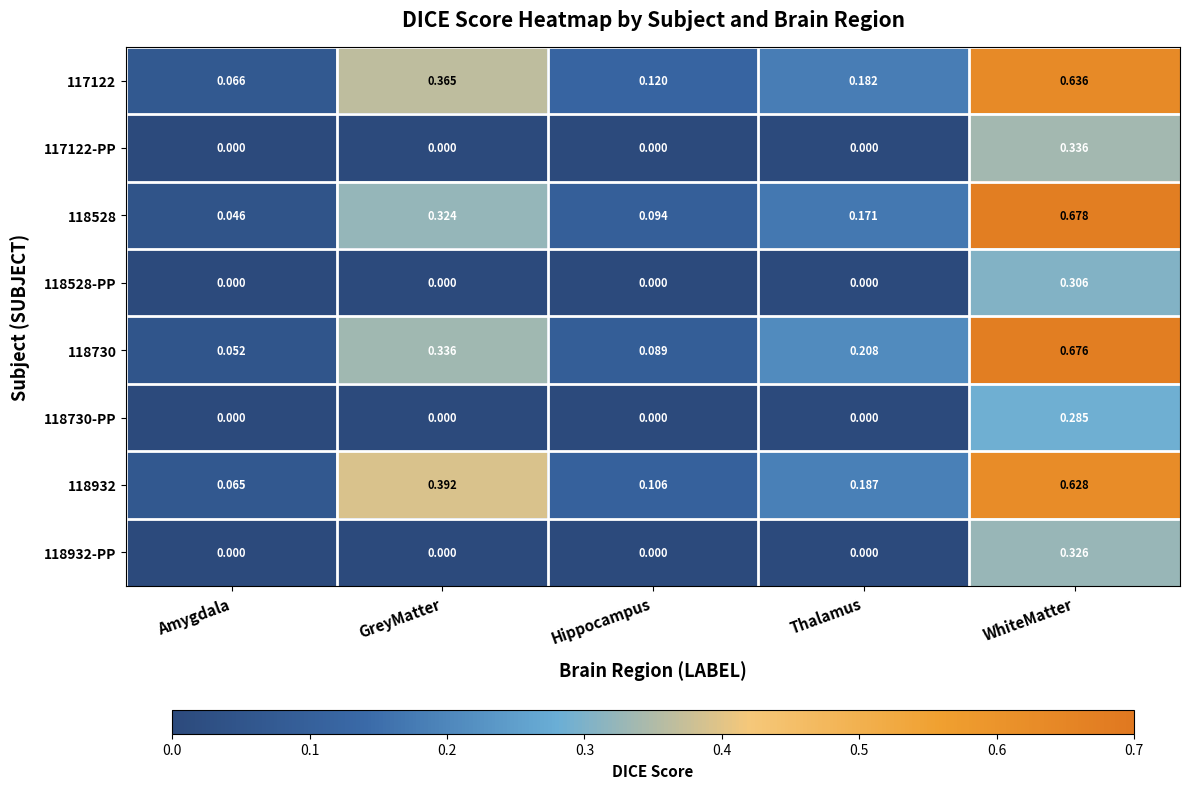

At which label is 118932 closest to 0?

Amygdala